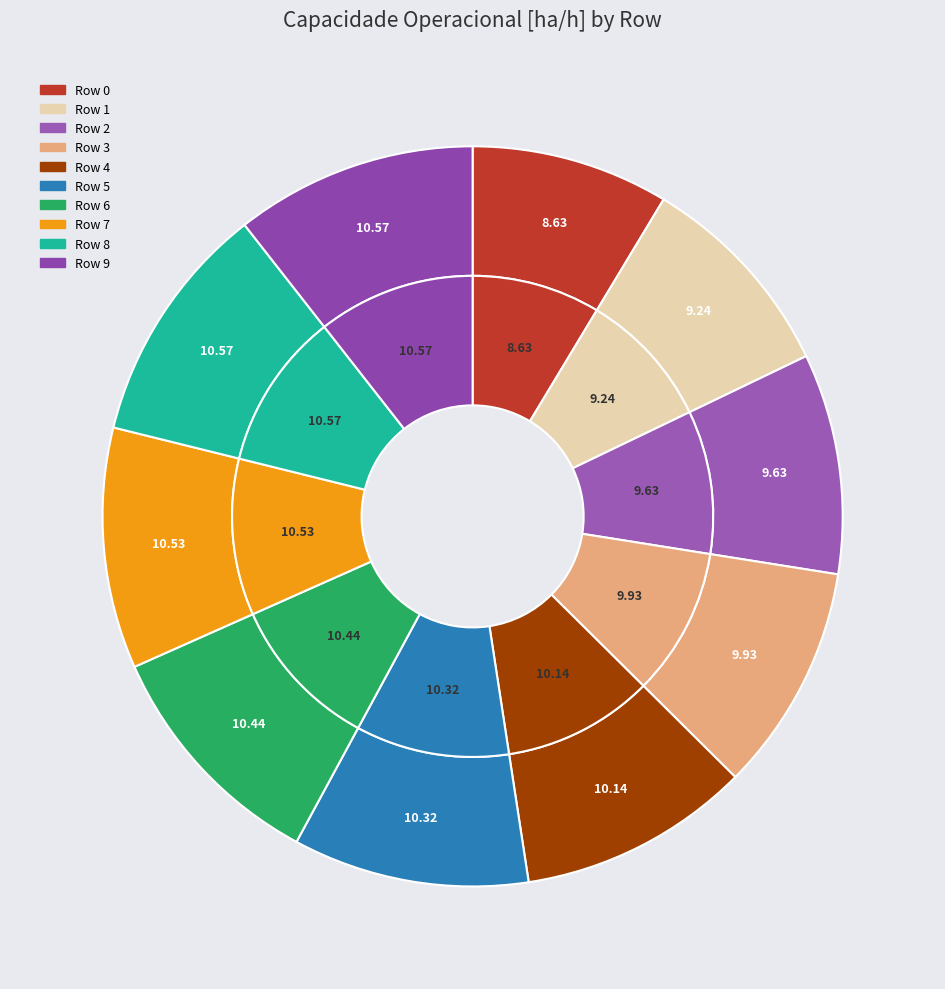

How many segments does this pie chart have?

10